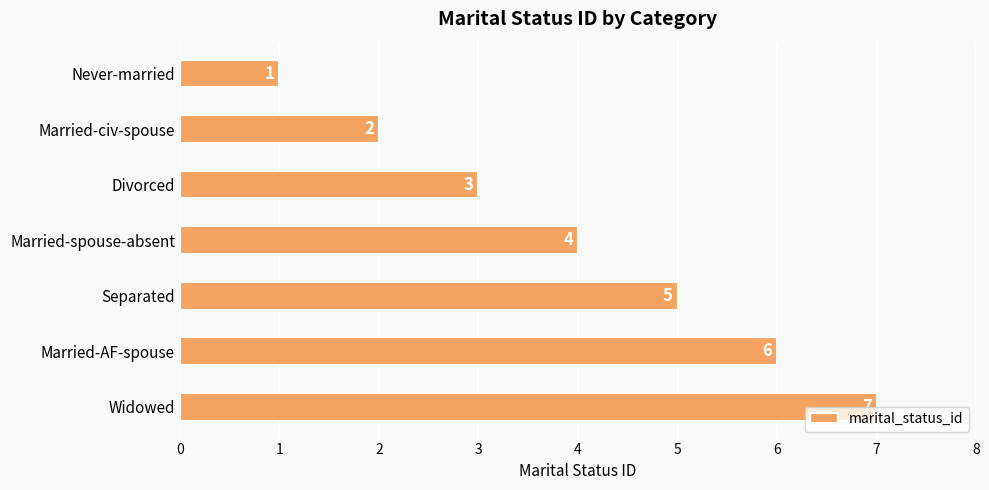

How many series are shown in this chart?

1